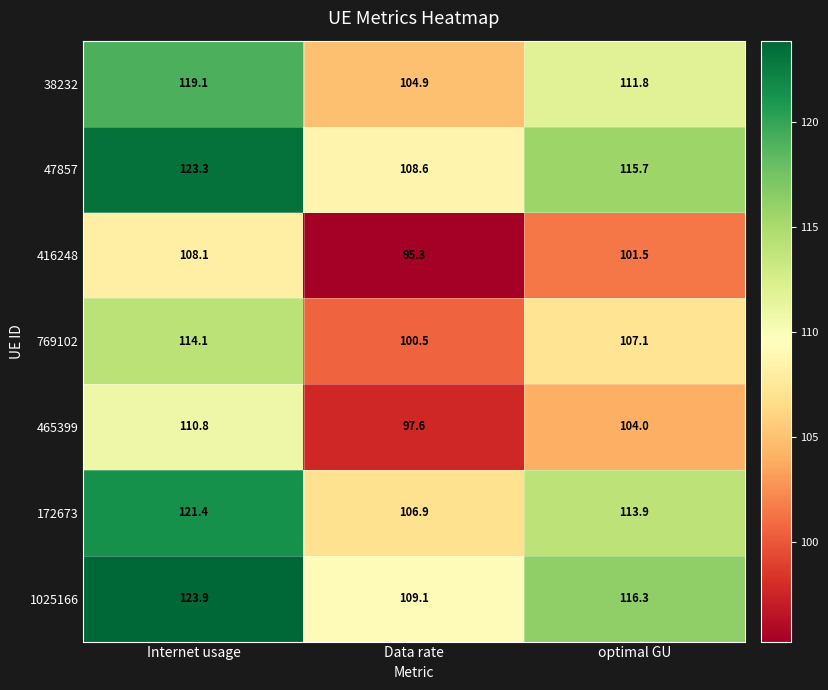

The value of 769102 at Internet usage is 114.1. True or false?

True